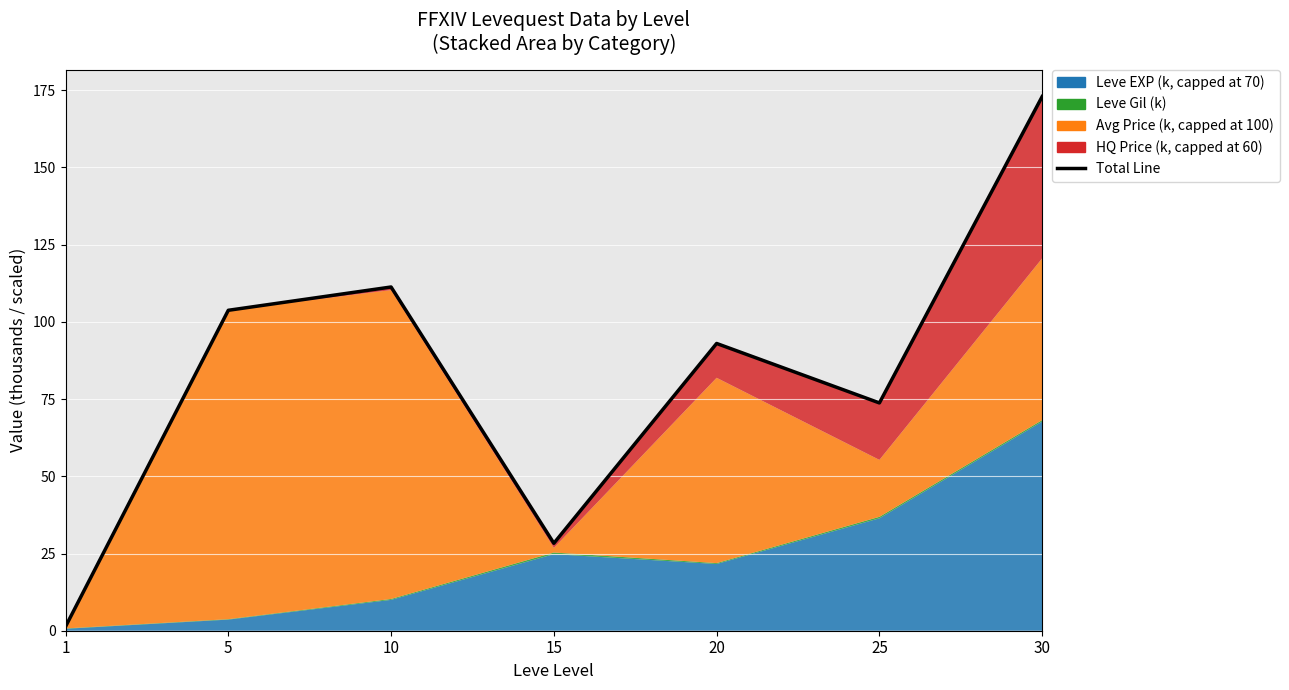

How many data points are less than 93?

3